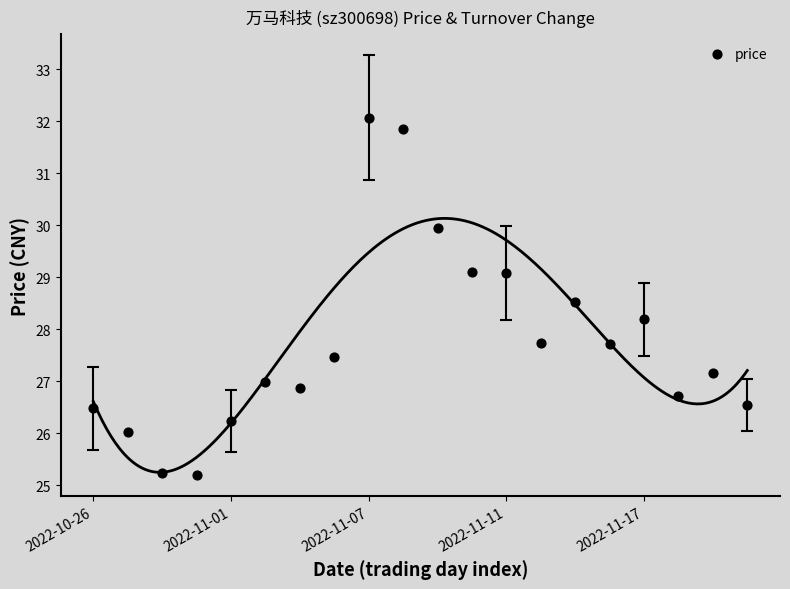

What is the range of Y values (max minus min)?

6.9